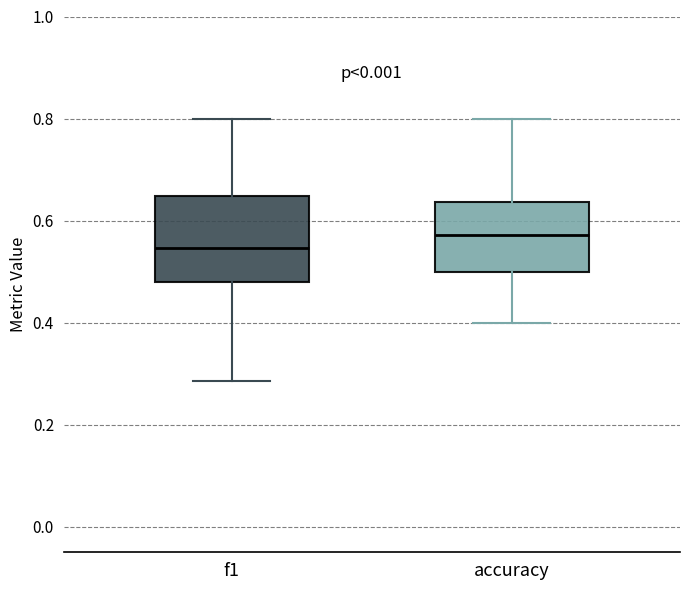

Reading left to right, transcribe this box plot: for each box, give where its median line is, the range the box spans, and where its two whiskers end, as read against the y-axis. The values are not printed on the chart, so give them approximately, as read against the axis.

f1: median 0.54, box 0.48 to 0.64, whiskers 0.28 to 0.80
accuracy: median 0.58, box 0.50 to 0.64, whiskers 0.40 to 0.80